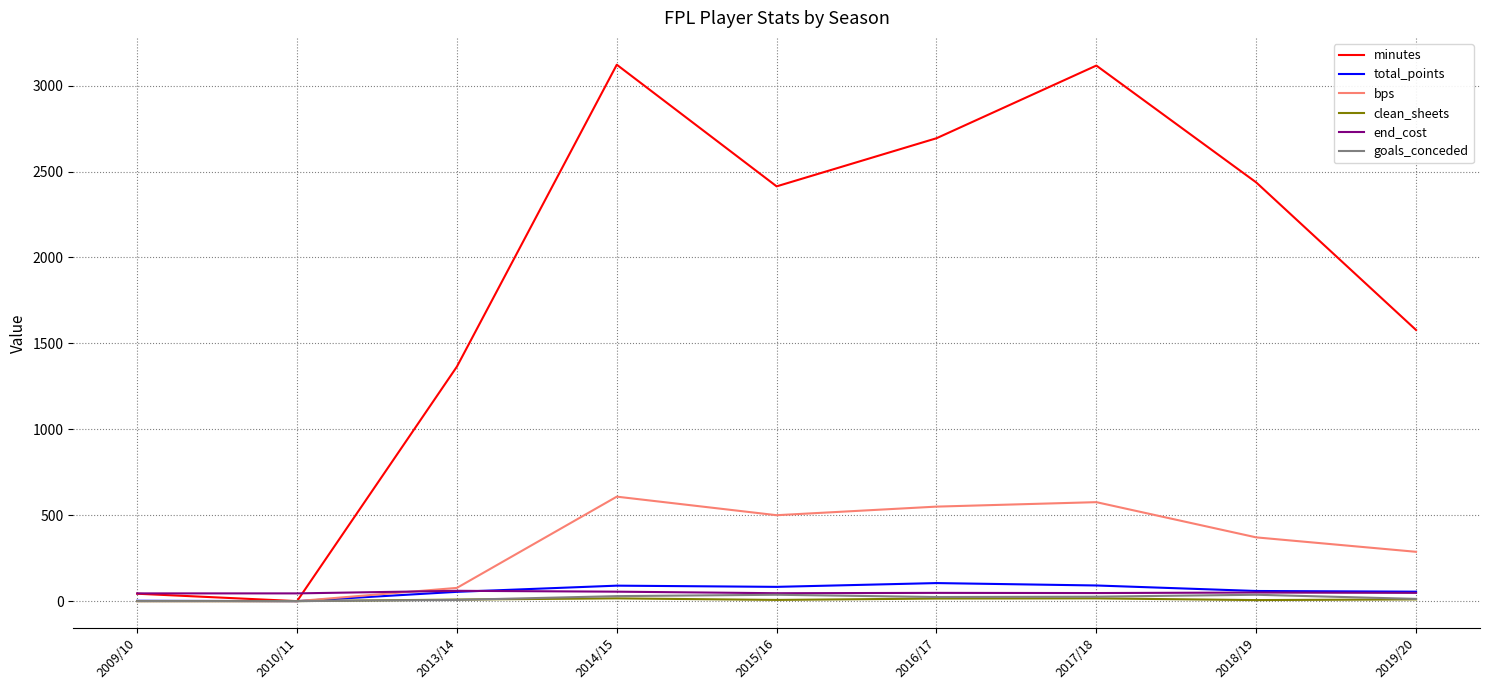

What is the maximum value shown in the chart?

3122